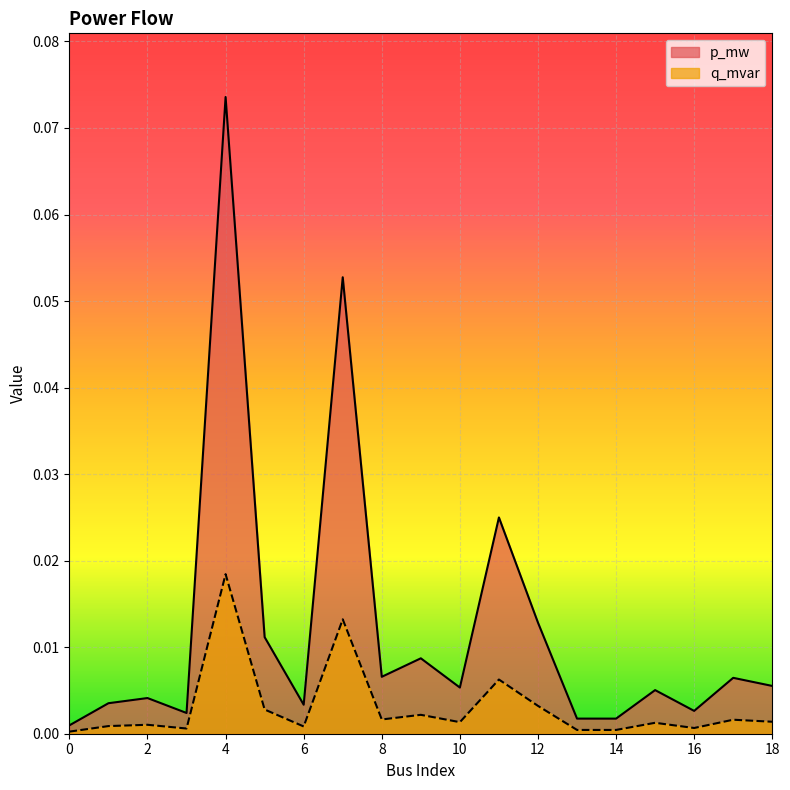

Does the chart display data point markers on the line(s)?

No